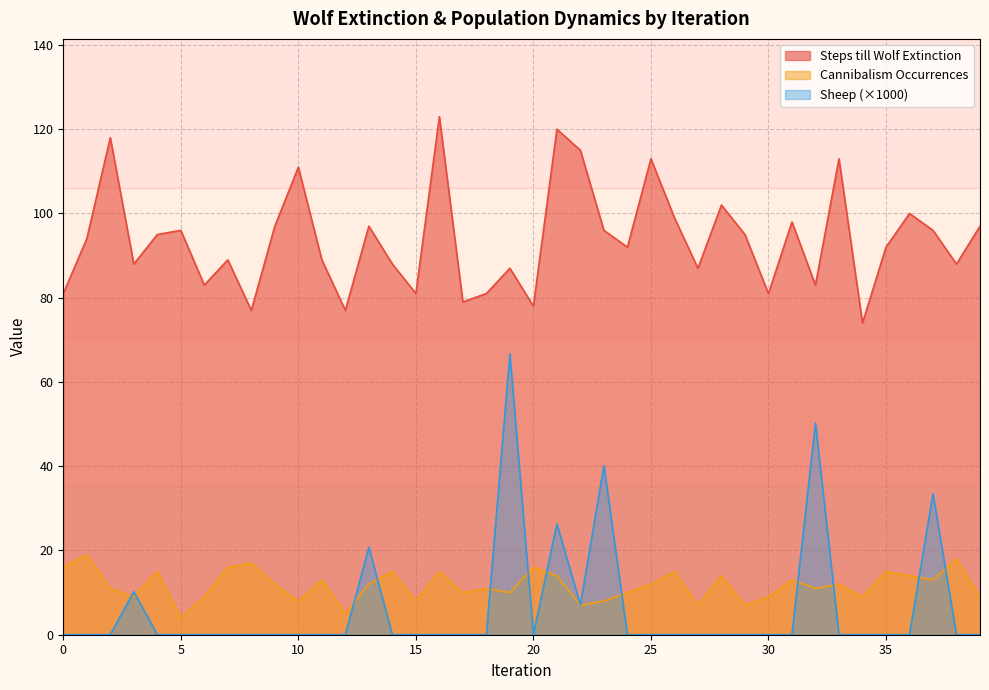

What is the value of the Steps till Wolf Extinction point at the 39th from the left?

88.0